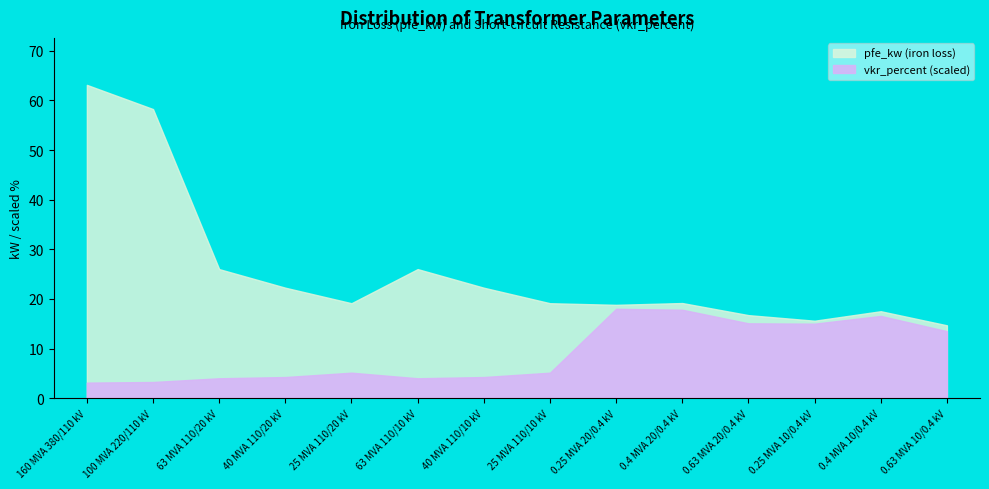

What is the label of the 2nd point from the right?

0.4 MVA 10/0.4 kV